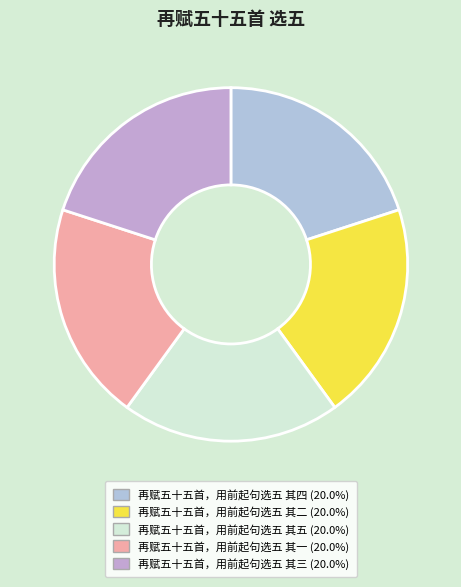

What is the total percentage of 再赋五十五首，用前起句选五 其三 and 再赋五十五首，用前起句选五 其五?

40.0%